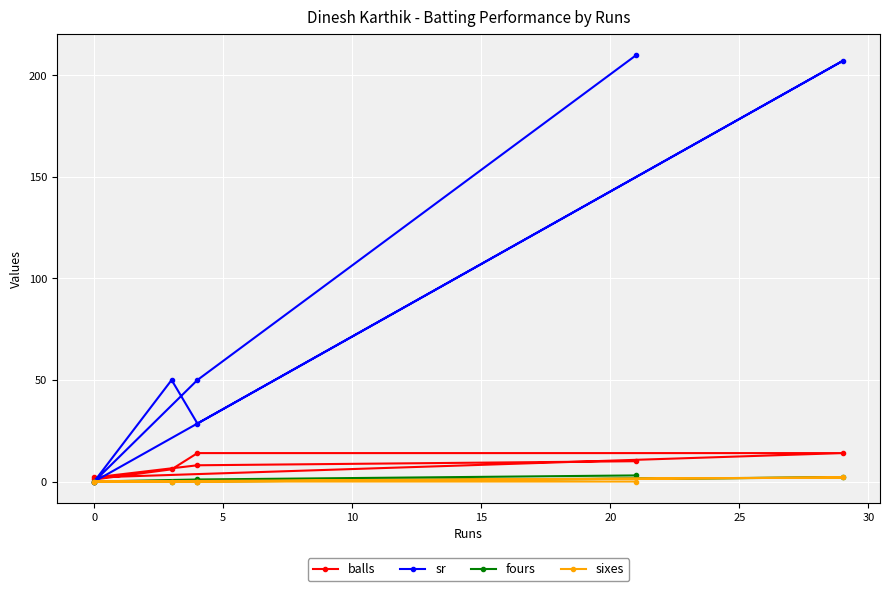

Reading right to left, extract all data points from this chart.

balls: 1.0	6.0	14.0	14.0	2.0	8.0	10.0
sr: 0.0	50.0	28.6	207.1	0.0	50.0	210.0
fours: 0.0	0.0	0.0	2.0	0.0	1.0	3.0
sixes: 0.0	0.0	0.0	2.0	0.0	0.0	0.0